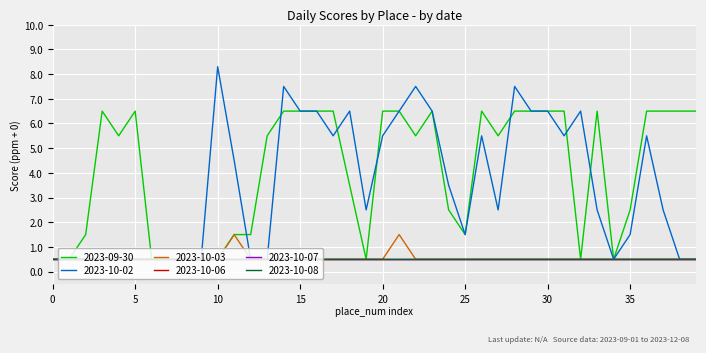

Does the chart have visible grid lines?

Yes